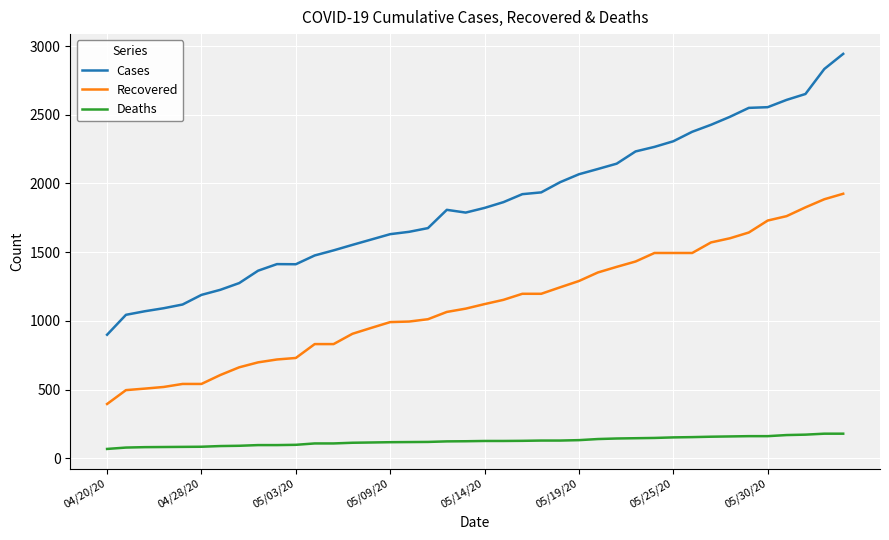

What is the highest value of the Recovered series?

1925